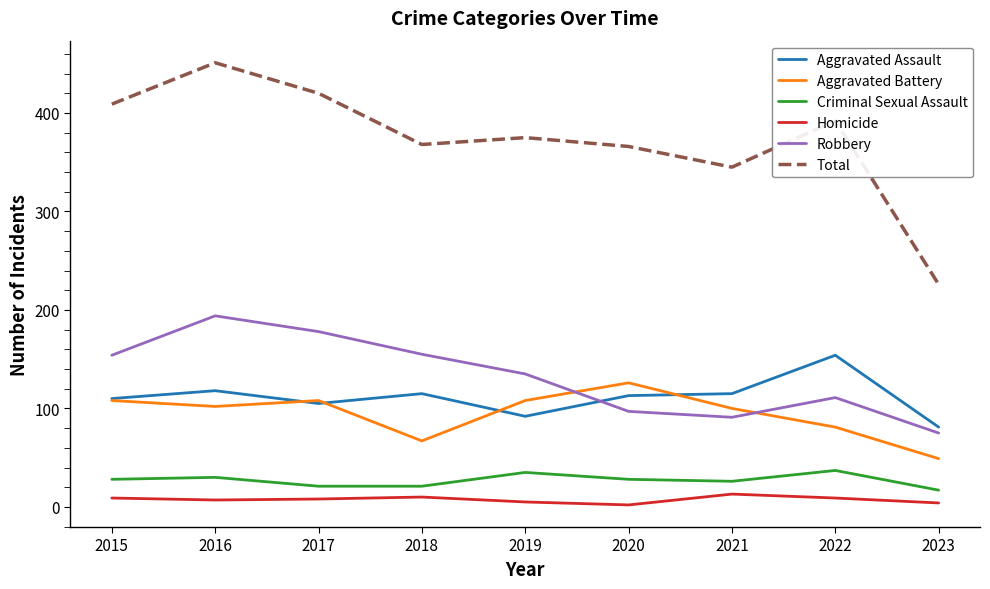

What is the approximate value of Criminal Sexual Assault at 2023, to the nearest 10?

20